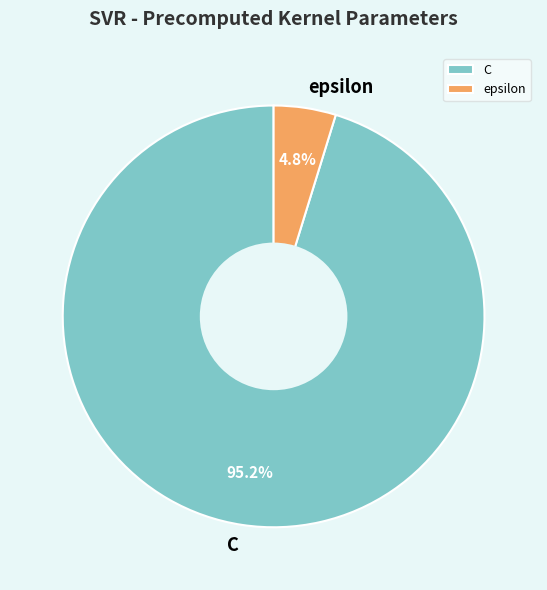

To the nearest percent, what portion does C represent?

95%